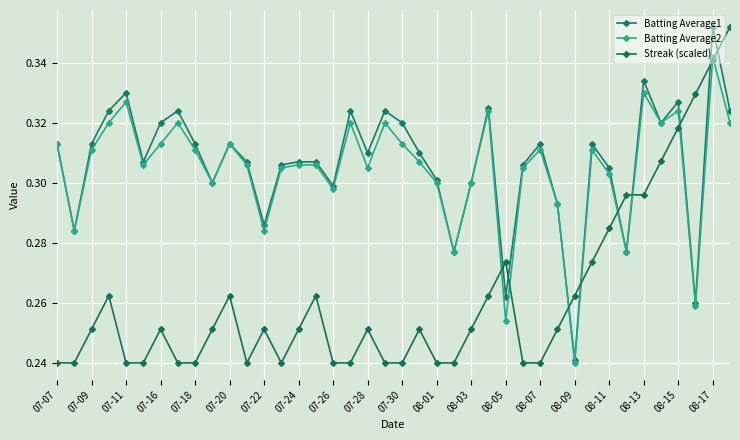

Rank the series by their maximum value, from lowest to highest.

Batting Average2, Batting Average1, Streak (scaled)